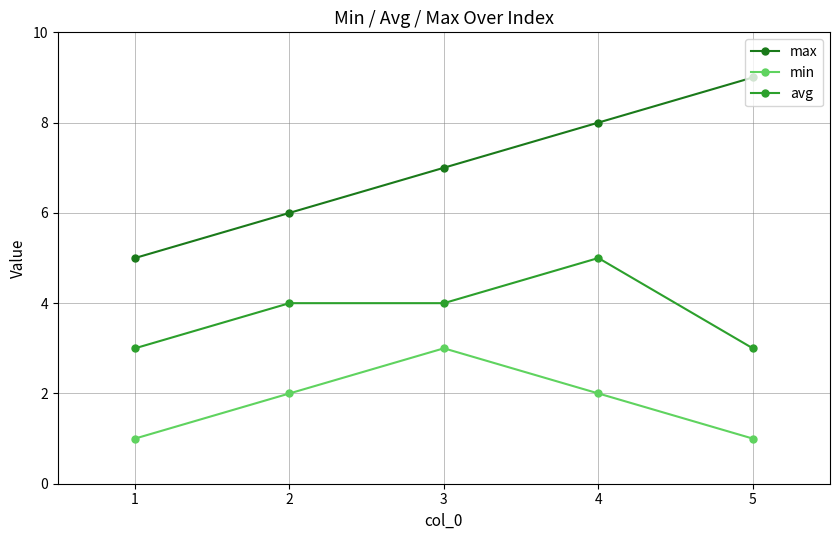

What is the average value of the min series?

2